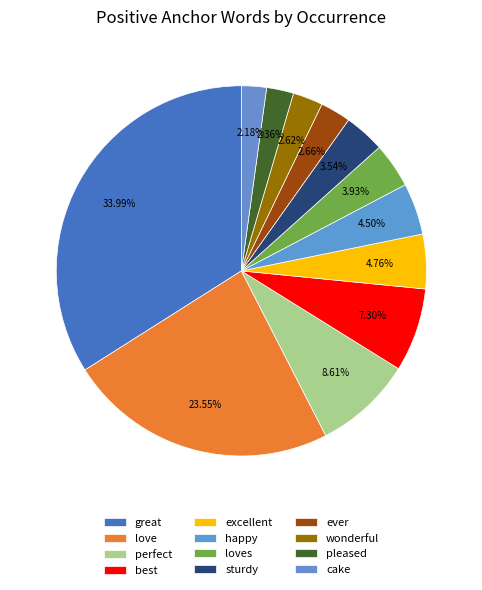

Count the number of slices in the pie.

12